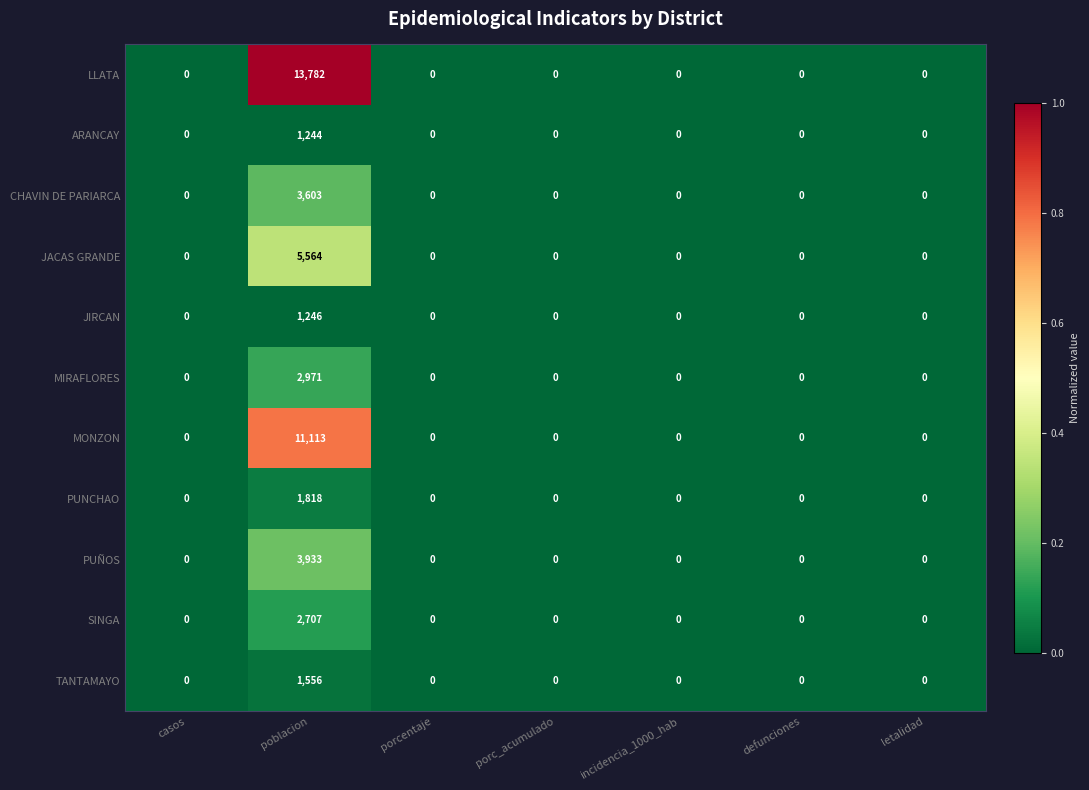

At which category is the sum across all series the highest?

poblacion